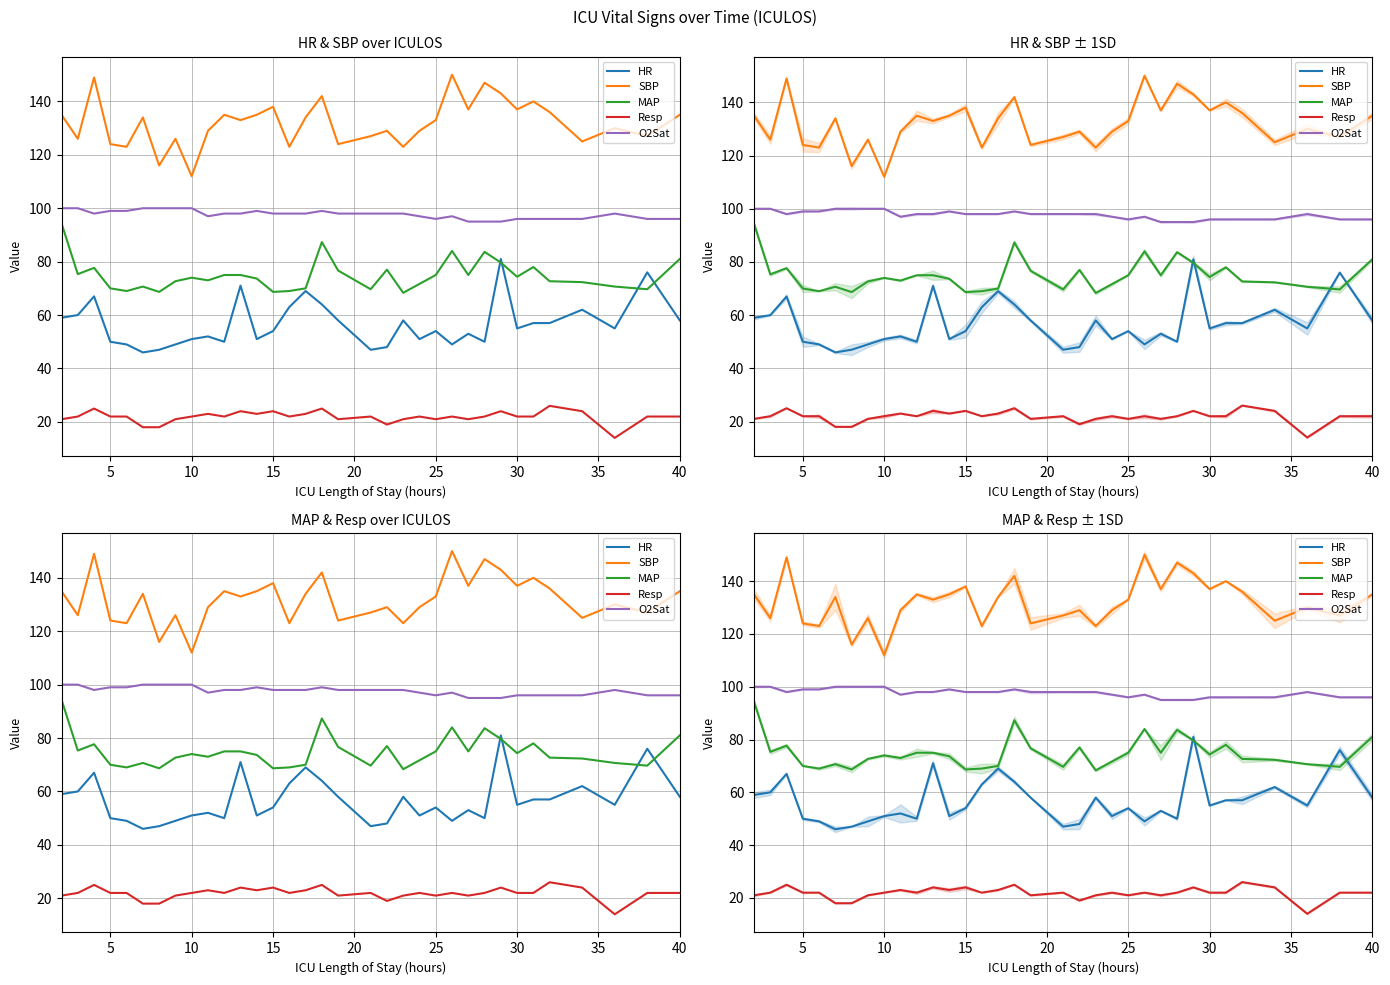

True or false: MAP has more than 0 interior local peaks.

True